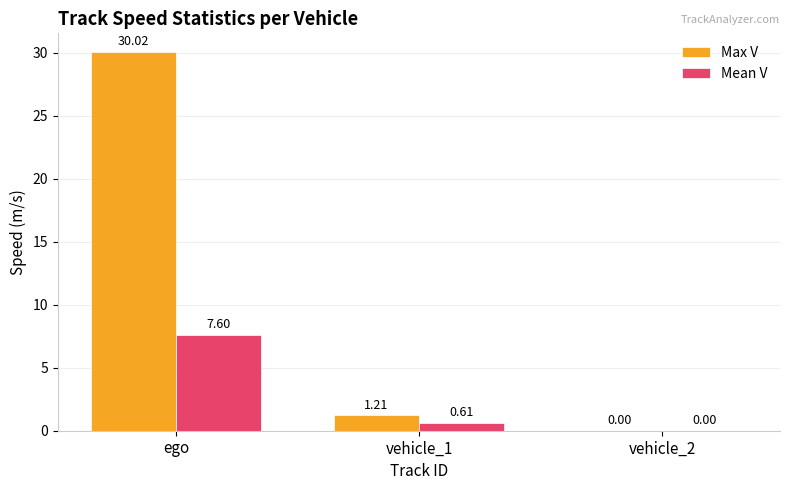

What is the difference between the Max V values at vehicle_2 and ego?

30.0